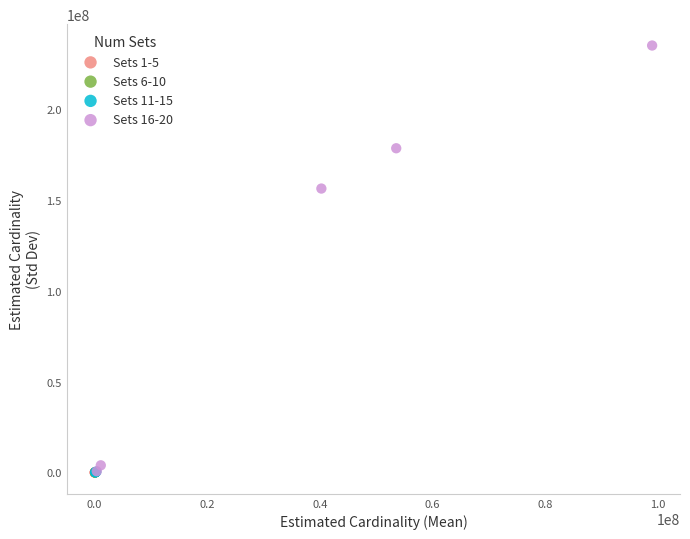

Which series has the largest Y range (max minus min)?

Sets 16-20